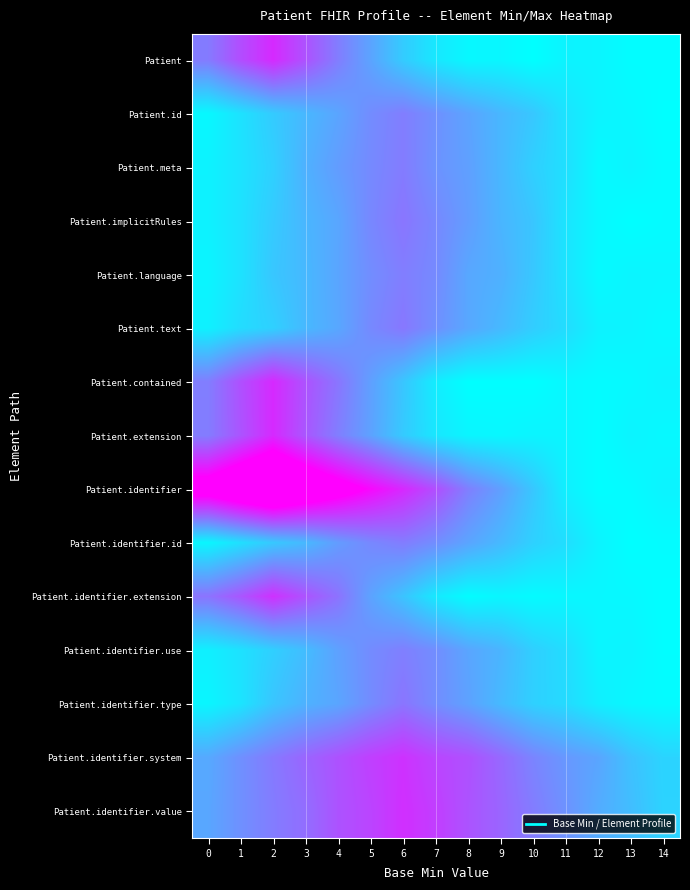

Rank the series by their maximum value, from lowest to highest.

Patient.identifier.use, Patient.id, Patient.language, Patient.identifier.id, Patient.meta, Patient.text, Patient.implicitRules, Patient.identifier.type, Patient.identifier.system, Patient.identifier.extension, Patient.identifier.value, Patient, Patient.extension, Patient.contained, Patient.identifier